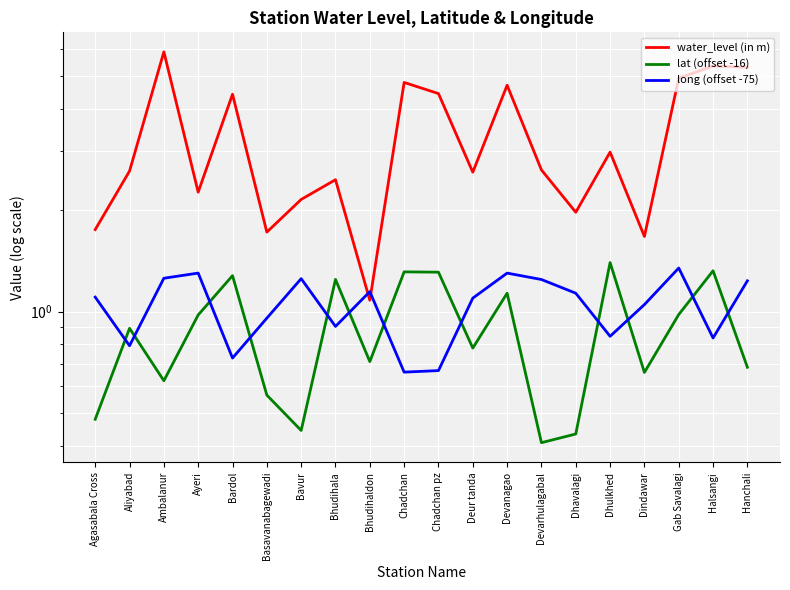

What are all the series names shown in the legend?

water_level (in m), lat (offset -16), long (offset -75)